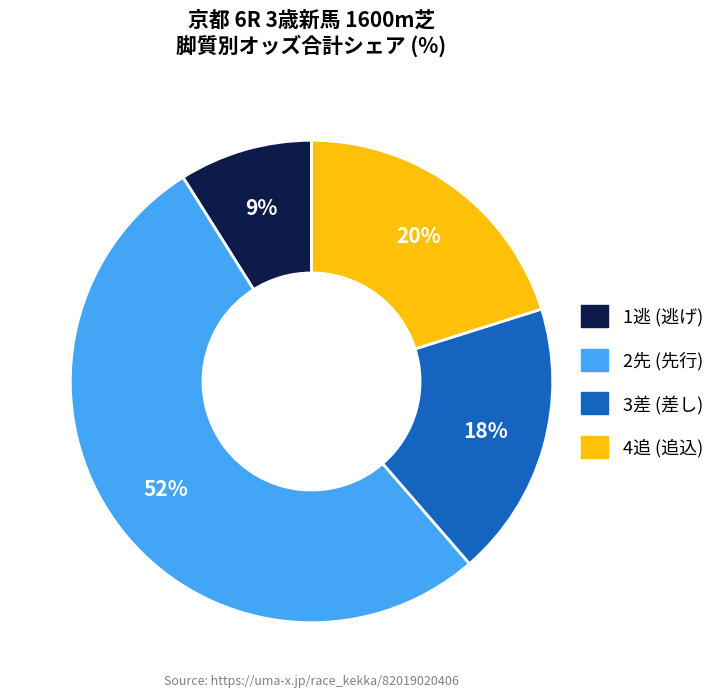

Does any single category account for the majority?

Yes